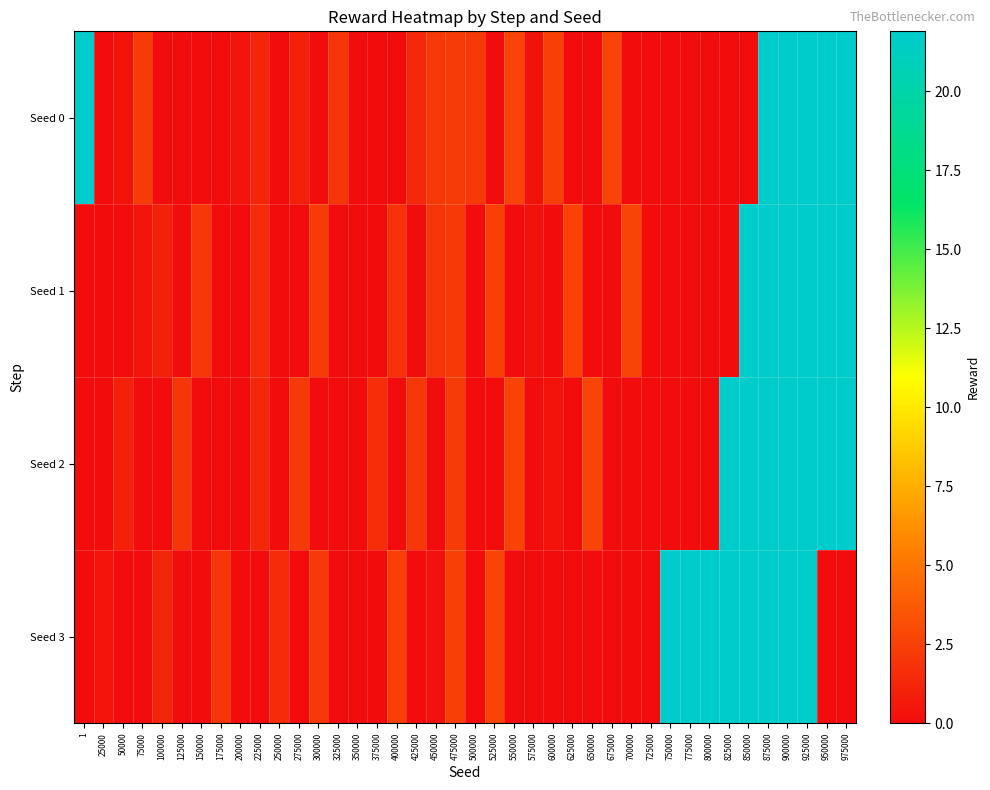

Which series has the largest range (max minus min)?

Seed 0